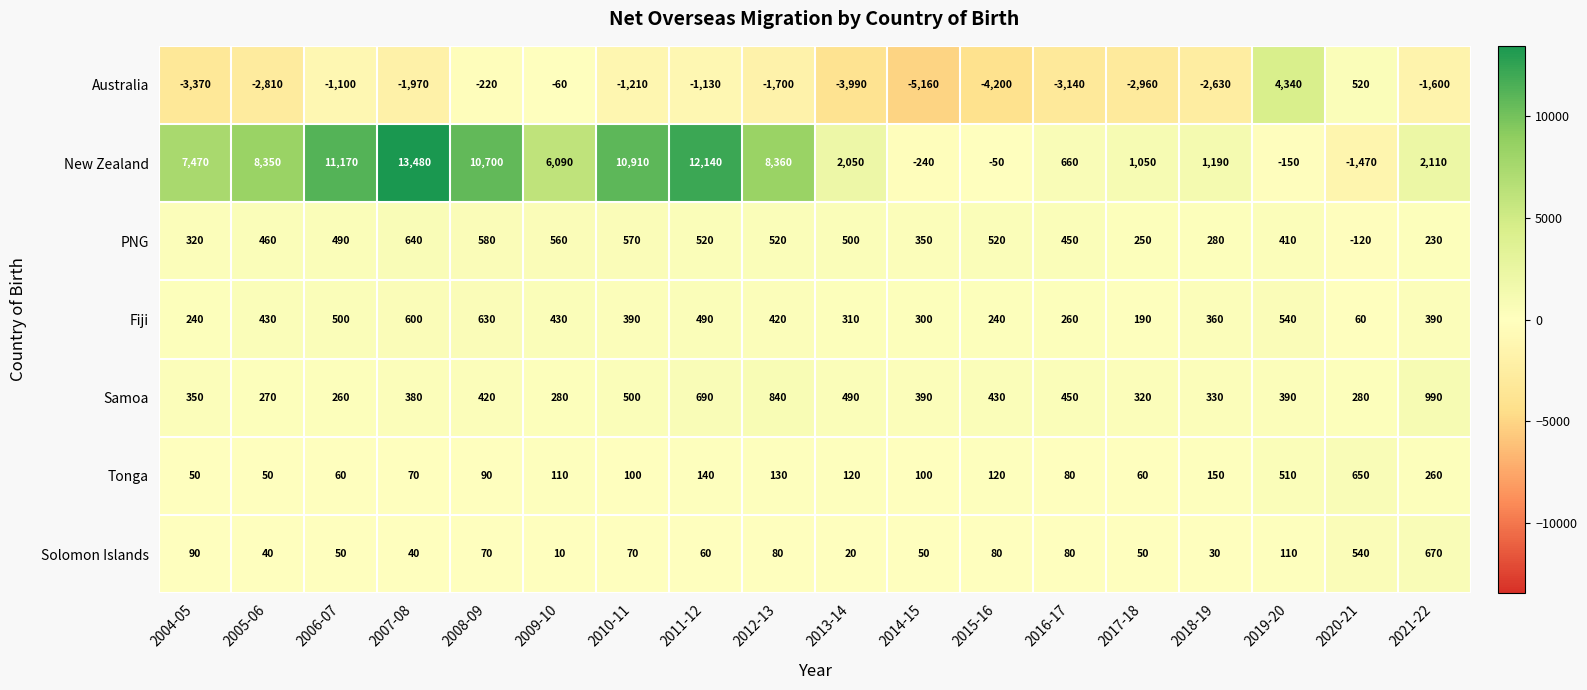

At how many categories does at least one series exceed 3017?

10